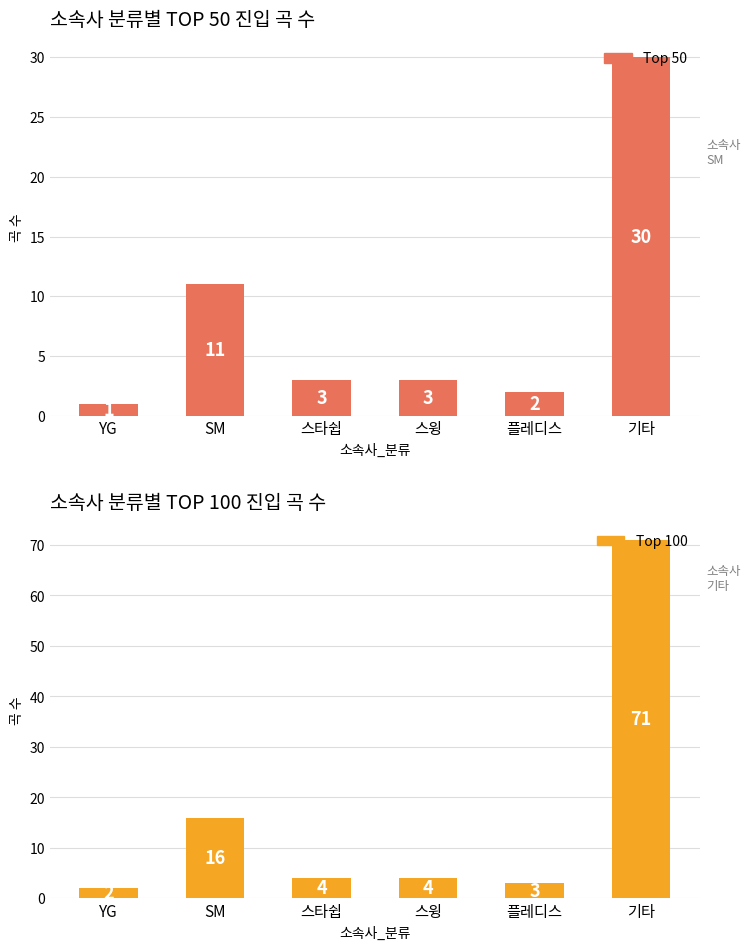

Which label corresponds to the largest value in the chart?

기타